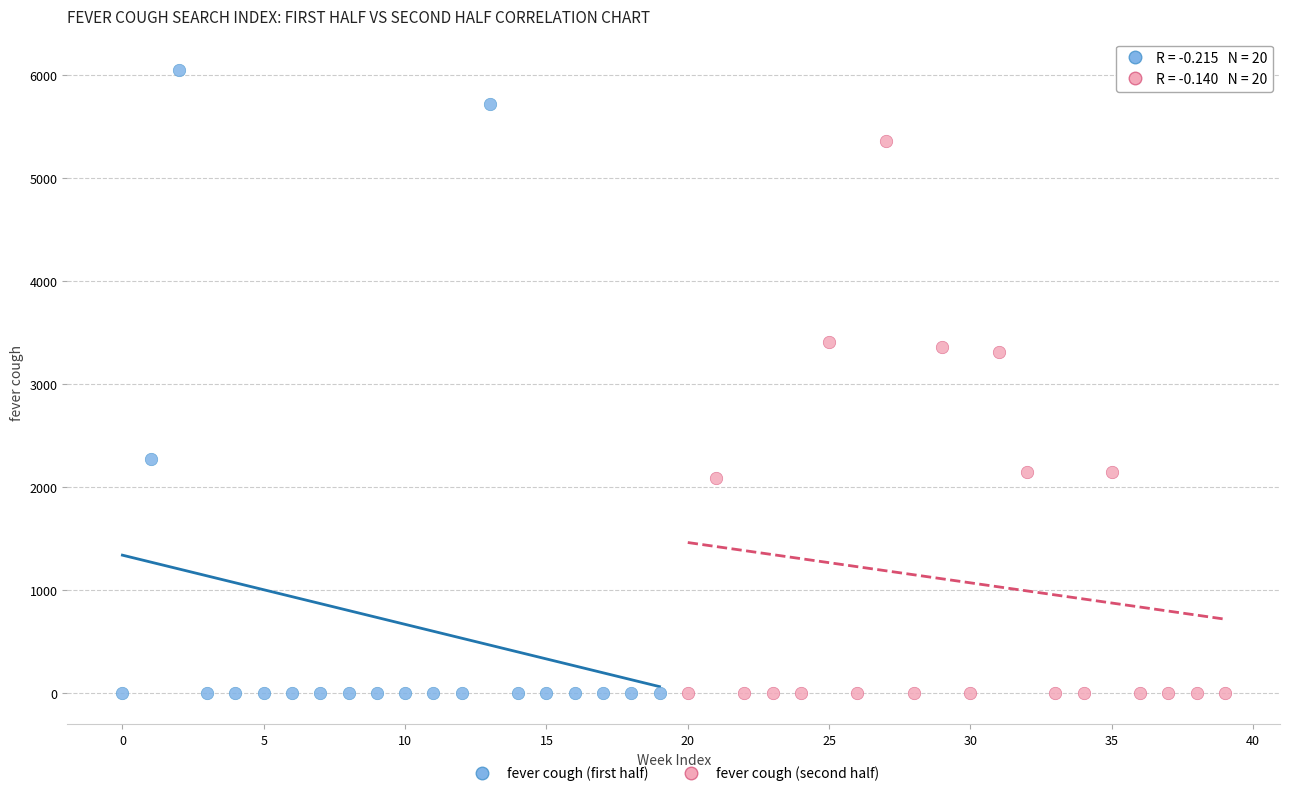

What are all the series names shown in the legend?

fever cough (first half), fever cough (second half)